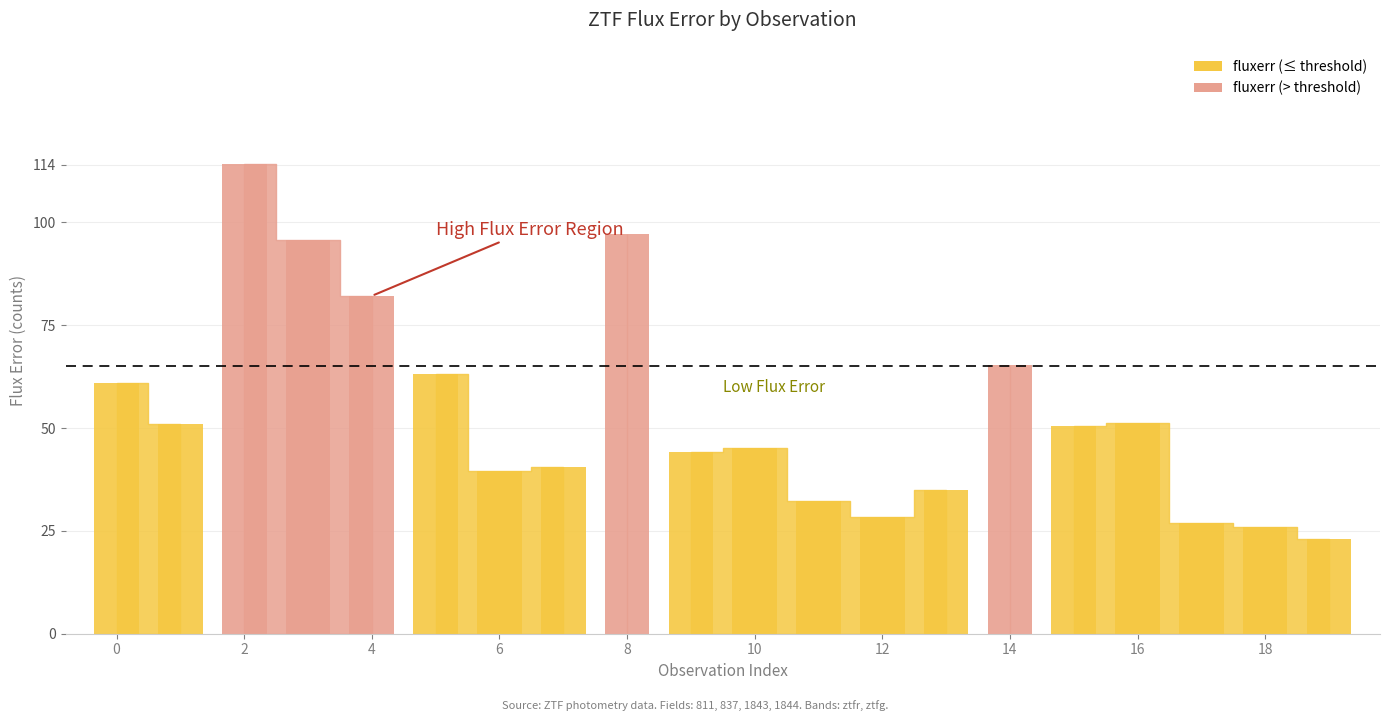

How many bars are there in total?

40